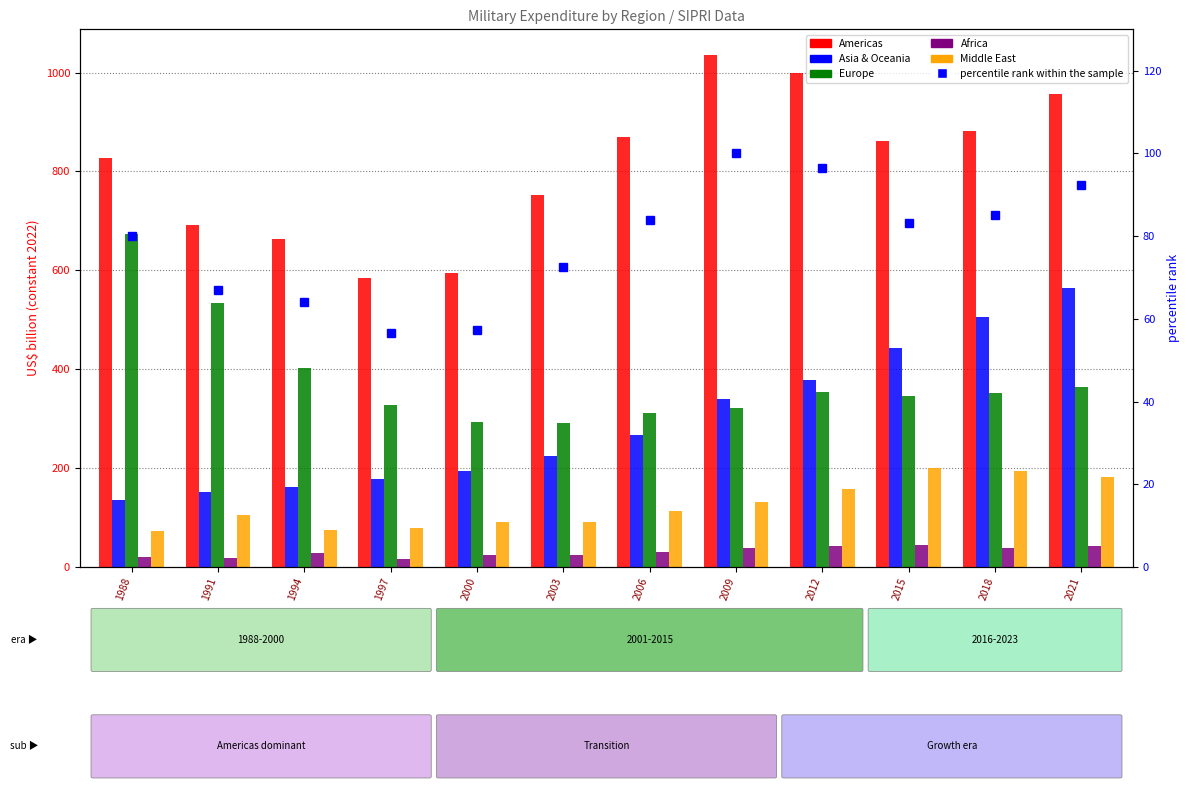

How many values in the Europe series exceed 351?

6